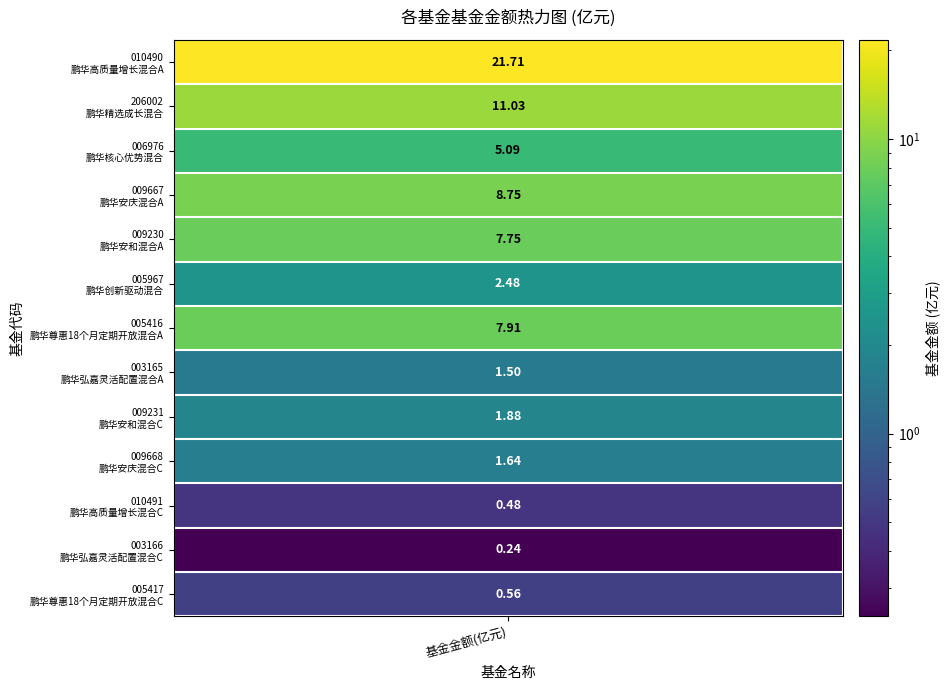

What is the ratio of the value at 10 to the value at 8?

0.3